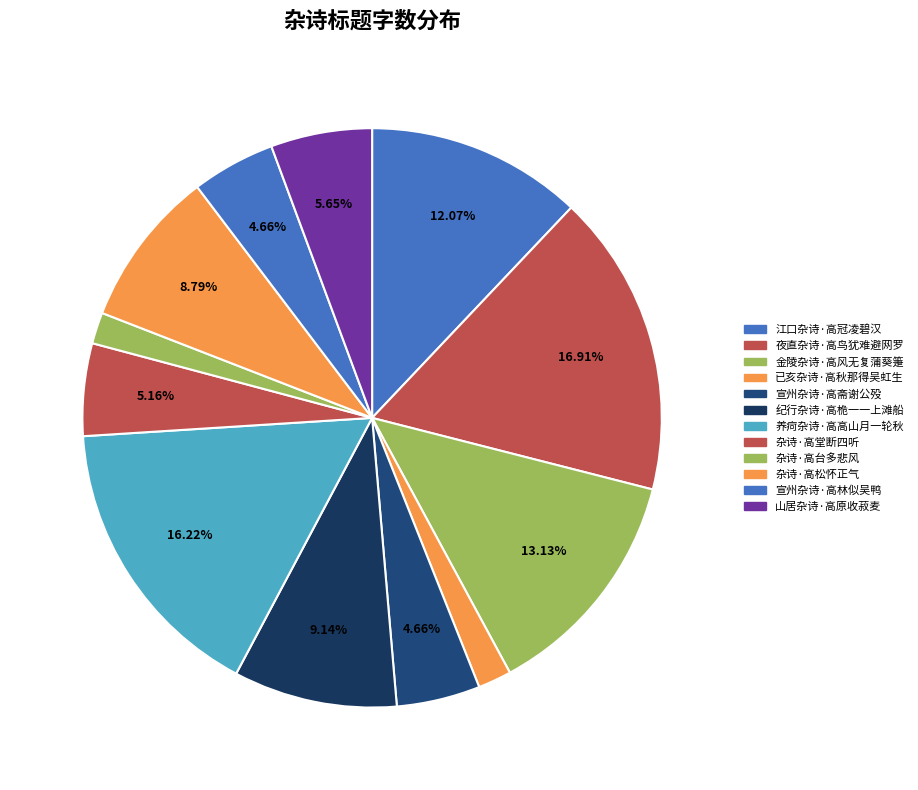

True or false: 山居杂诗·高原收菽麦 accounts for 6% of the total.

True